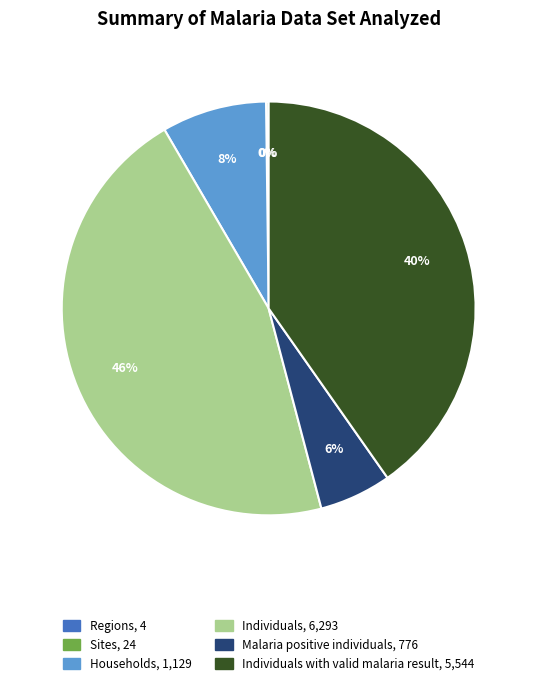

To the nearest percent, what is the average slice percentage?

17%